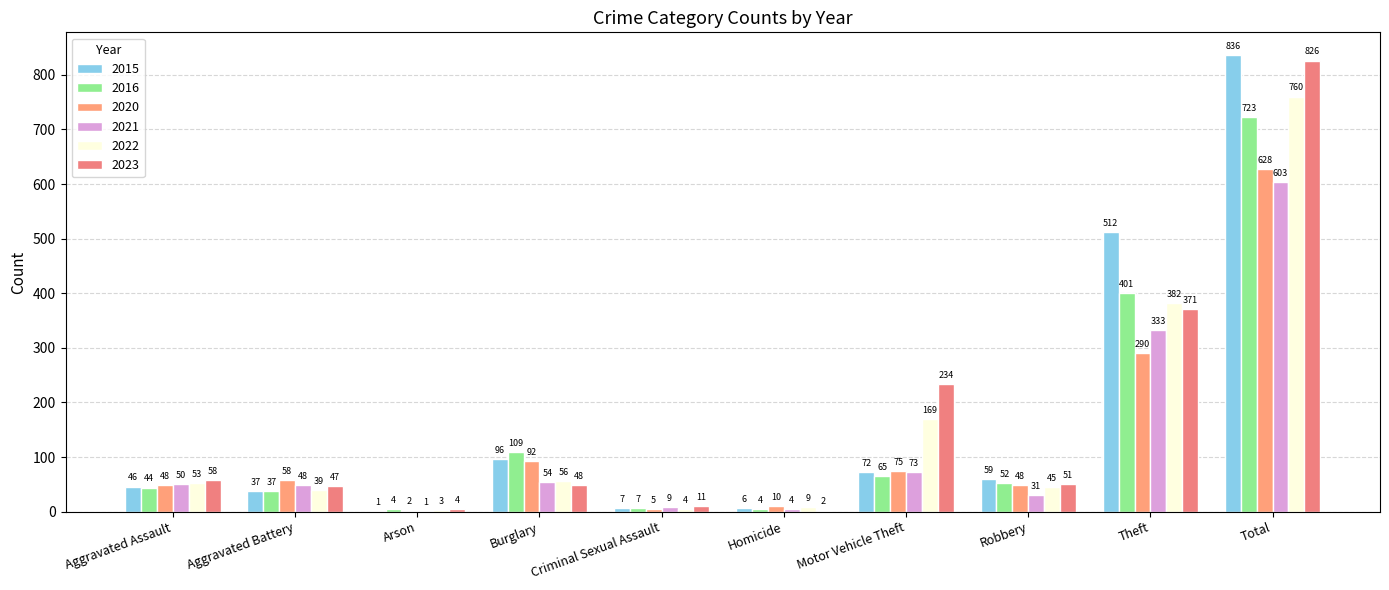

At which category is the sum across all series the highest?

Total